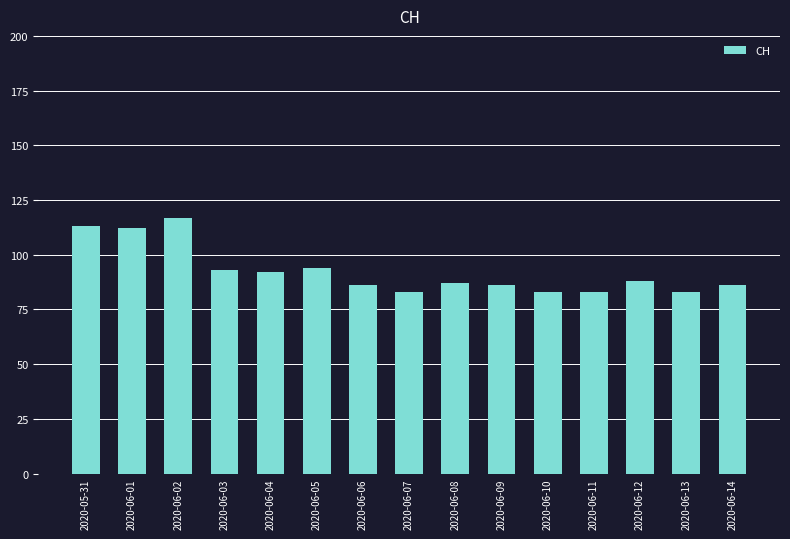

What is the value of the 12th bar from the left?

83